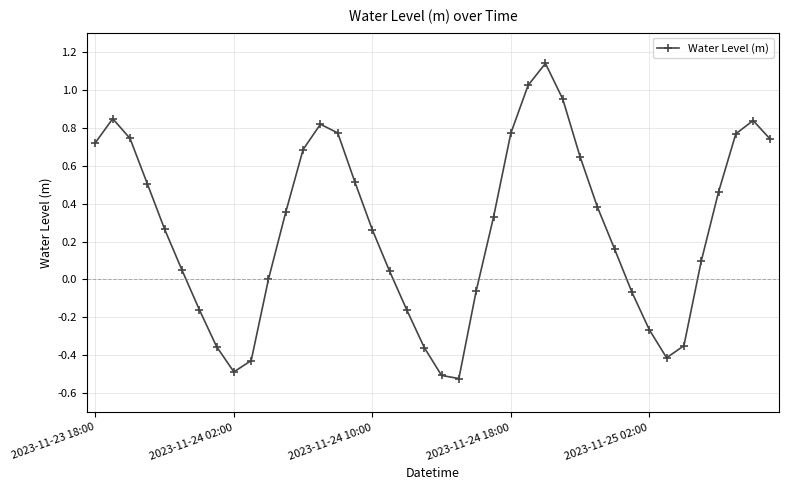

What is the difference between the maximum and minimum values?

1.7